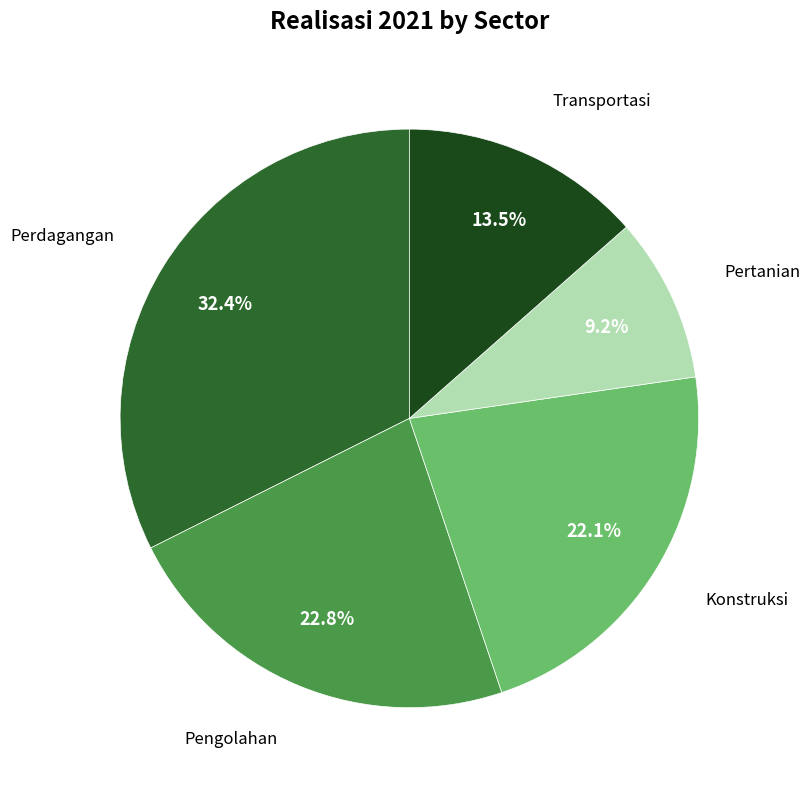

To the nearest percent, what is the difference between the largest and smallest slice percentages?

23%